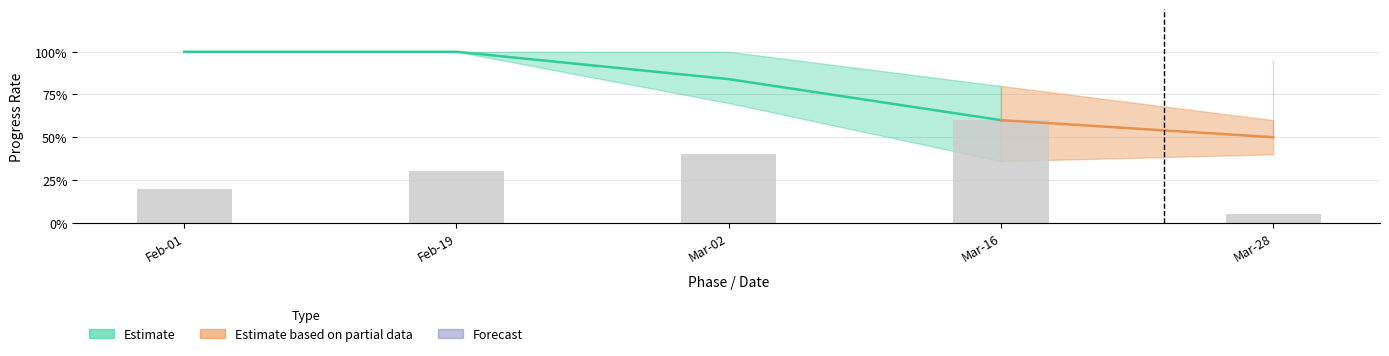

Rank the categories by value from highest to lowest.

Mar-16, Mar-02, Feb-19, Feb-01, Mar-28